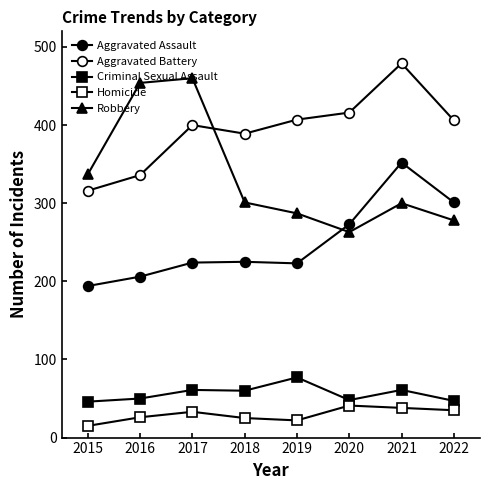

What is the difference between the Aggravated Assault values at 2015 and 2017?

30